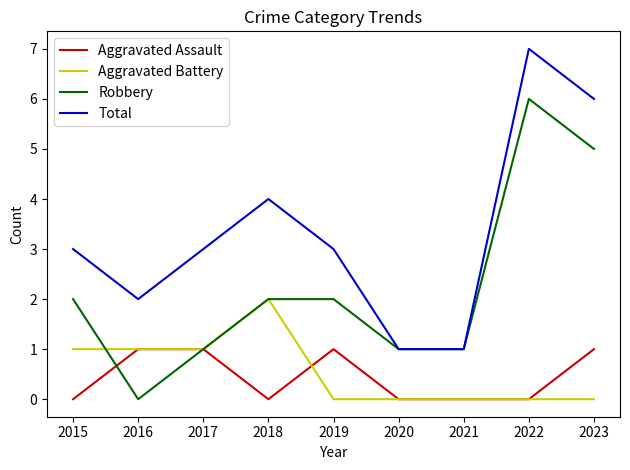

The value of Aggravated Battery at 2023 is -1. True or false?

False